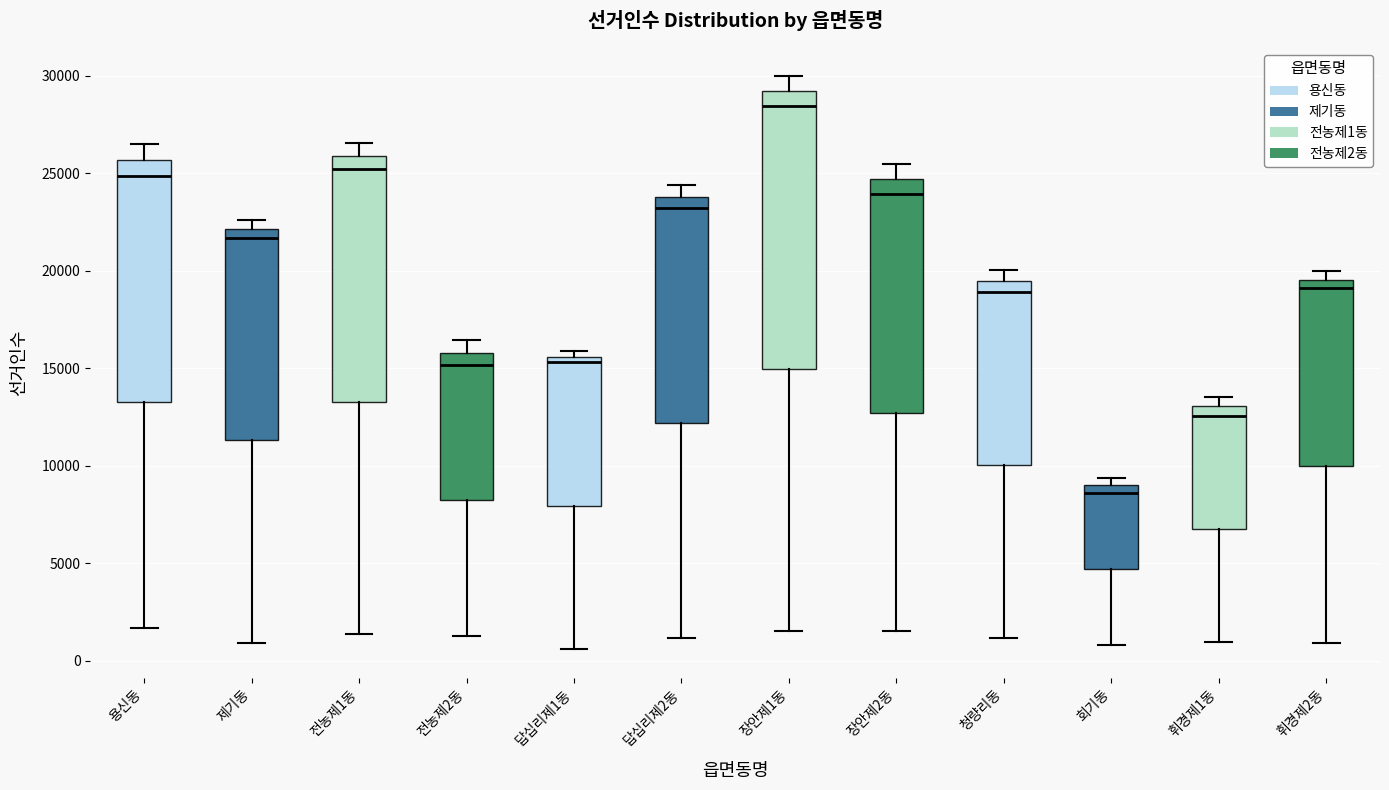

Where is the upper edge of the box for 장안제2동 on the y-axis? The values are not printed on the chart, so give them approximately, as read against the axis.

24500